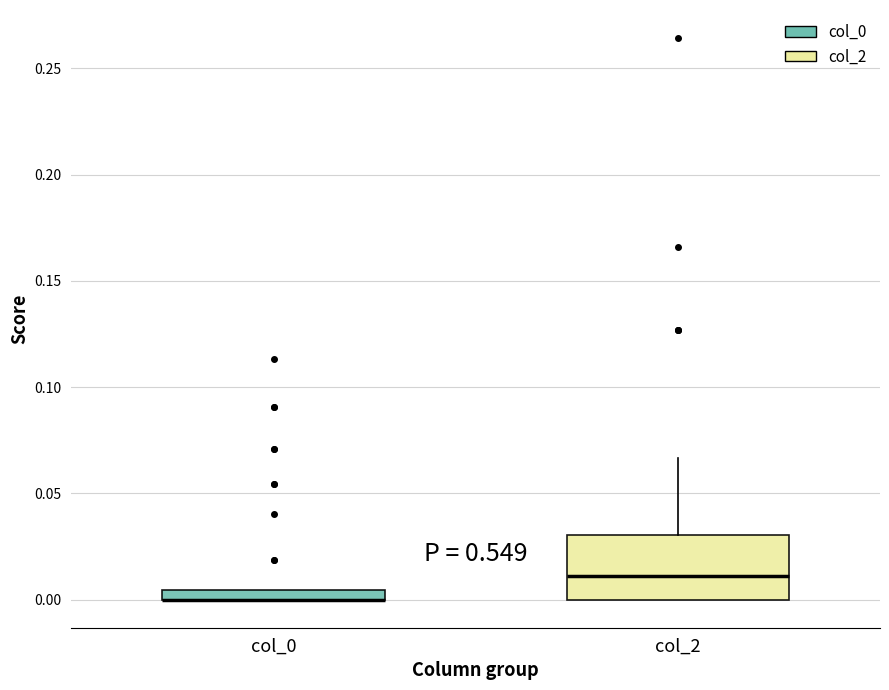

Where is the upper edge of the box for col_0 on the y-axis? The values are not printed on the chart, so give them approximately, as read against the axis.

0.005